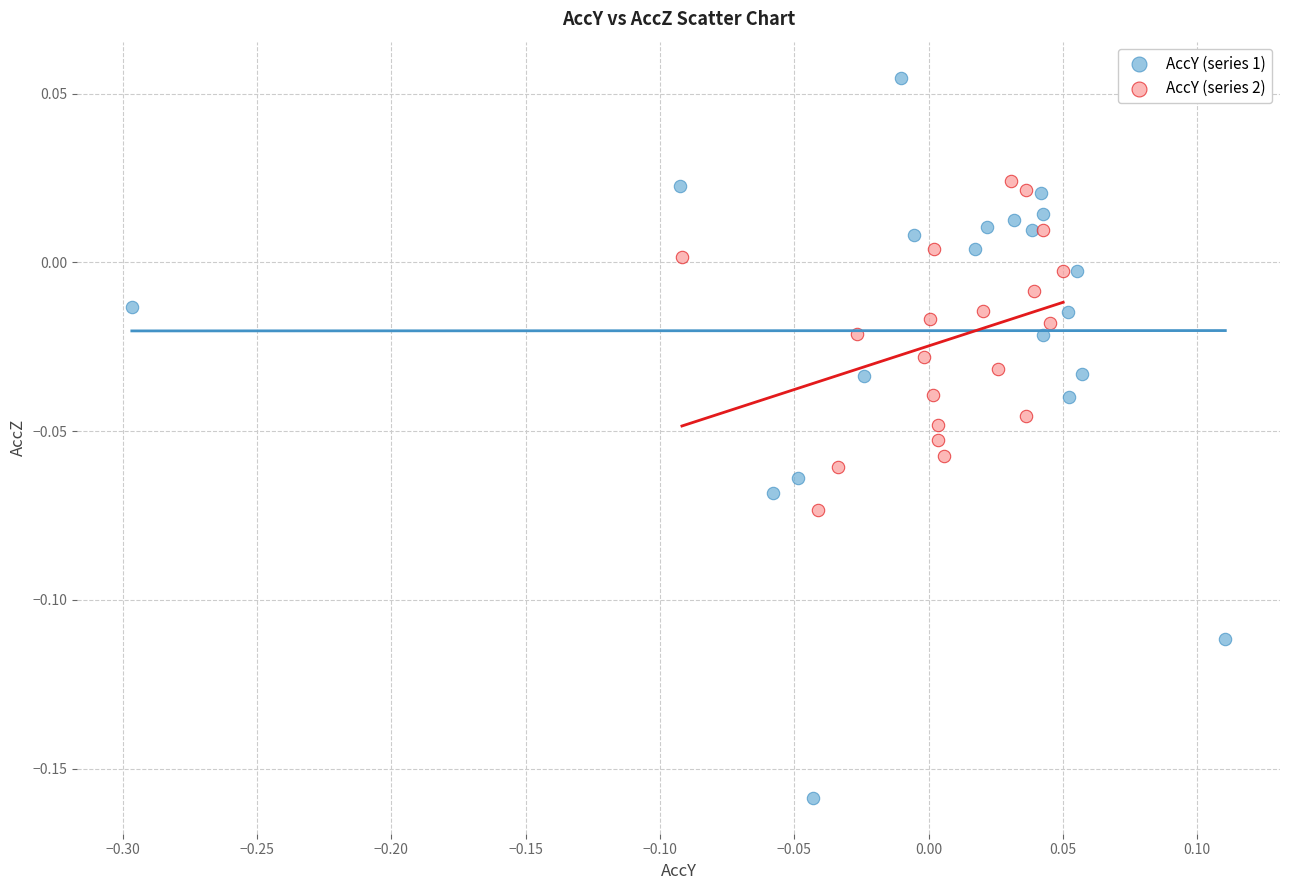

Which series reaches the maximum Y coordinate?

AccY (series 1)